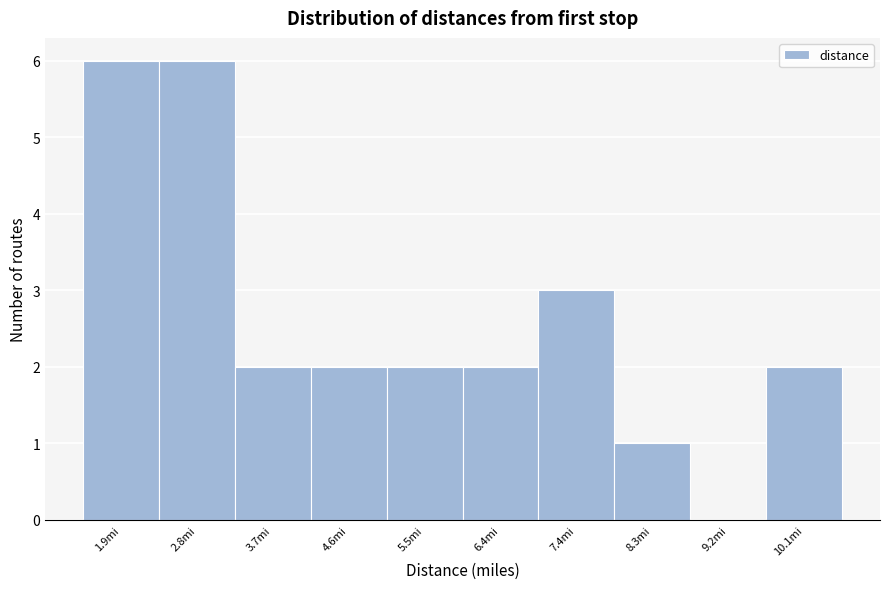

Reading right to left, what are all the values shown in this chart?

10.1mi=2	9.2mi=0	8.3mi=1	7.4mi=3	6.4mi=2	5.5mi=2	4.6mi=2	3.7mi=2	2.8mi=6	1.9mi=6